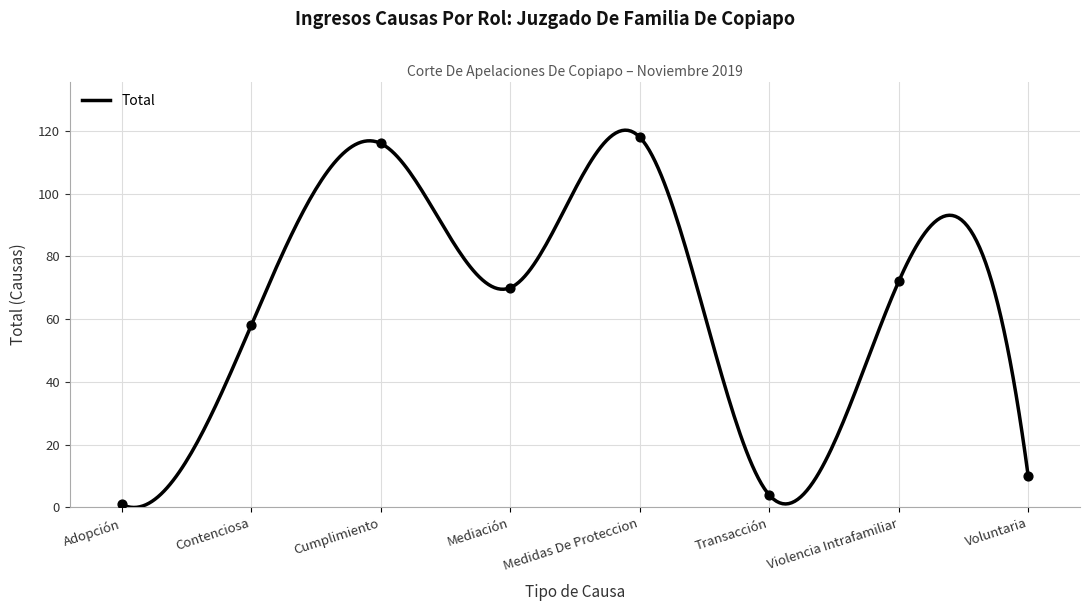

What is the change in value from Cumplimiento to Violencia Intrafamiliar?

-44